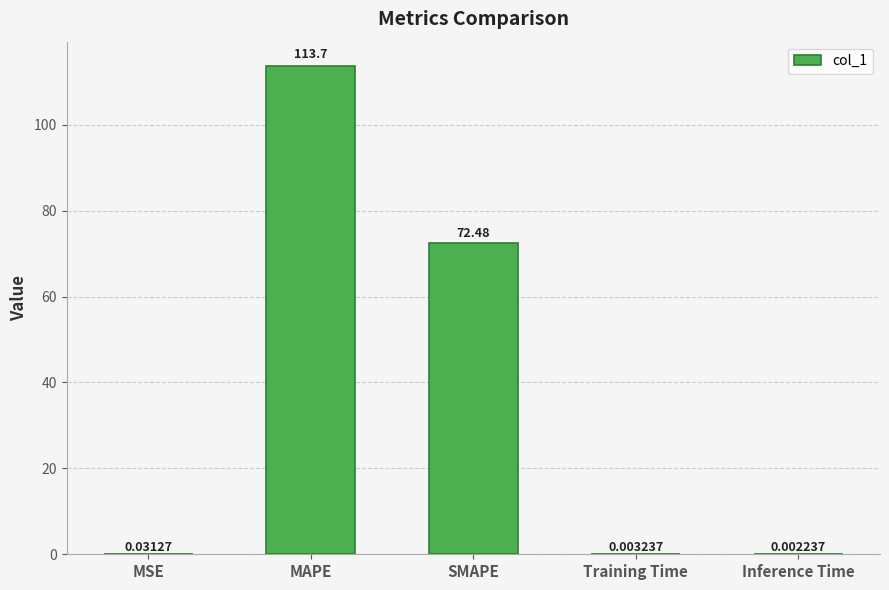

Between MSE and Training Time, which is larger?

MSE